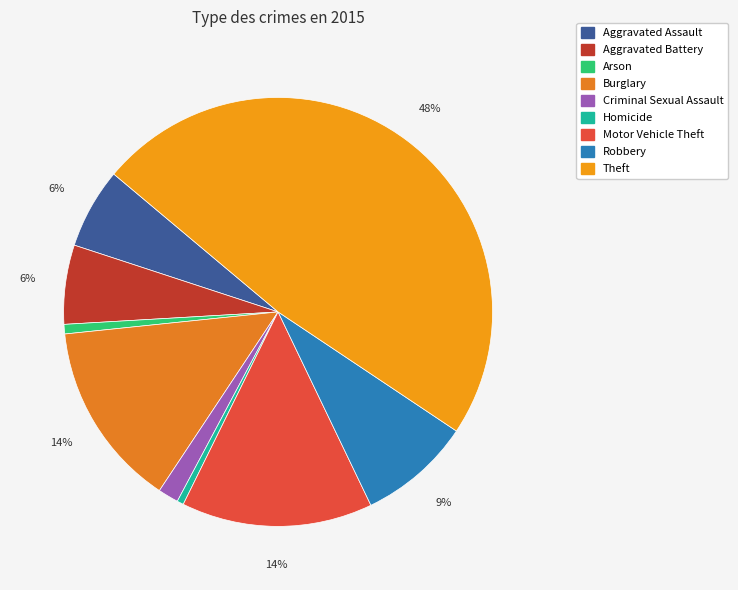

How many segments does this pie chart have?

9